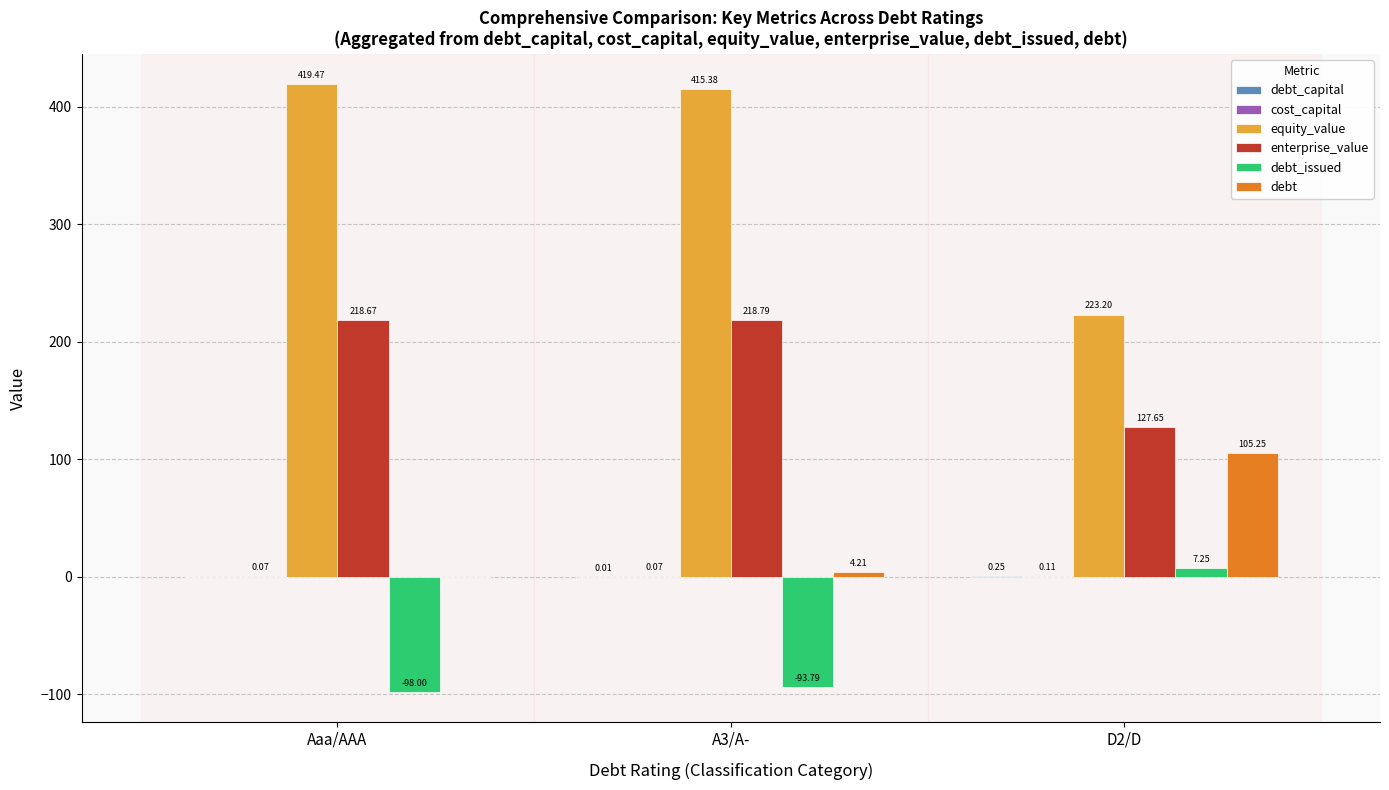

What is the sum of all debt_issued values?

-184.5